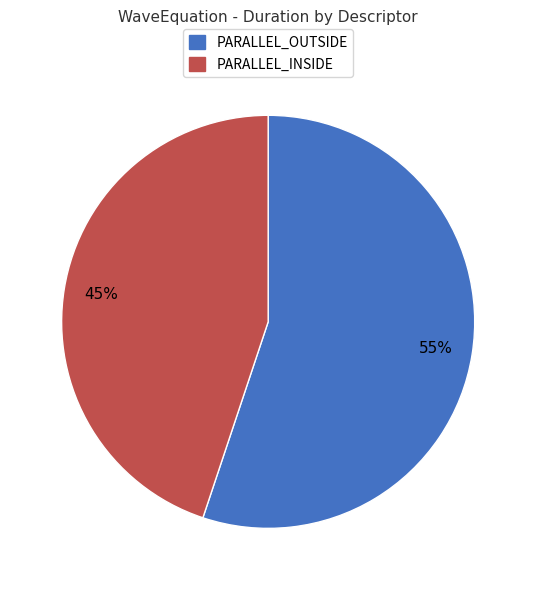

Between PARALLEL_OUTSIDE and PARALLEL_INSIDE, which is larger?

PARALLEL_OUTSIDE